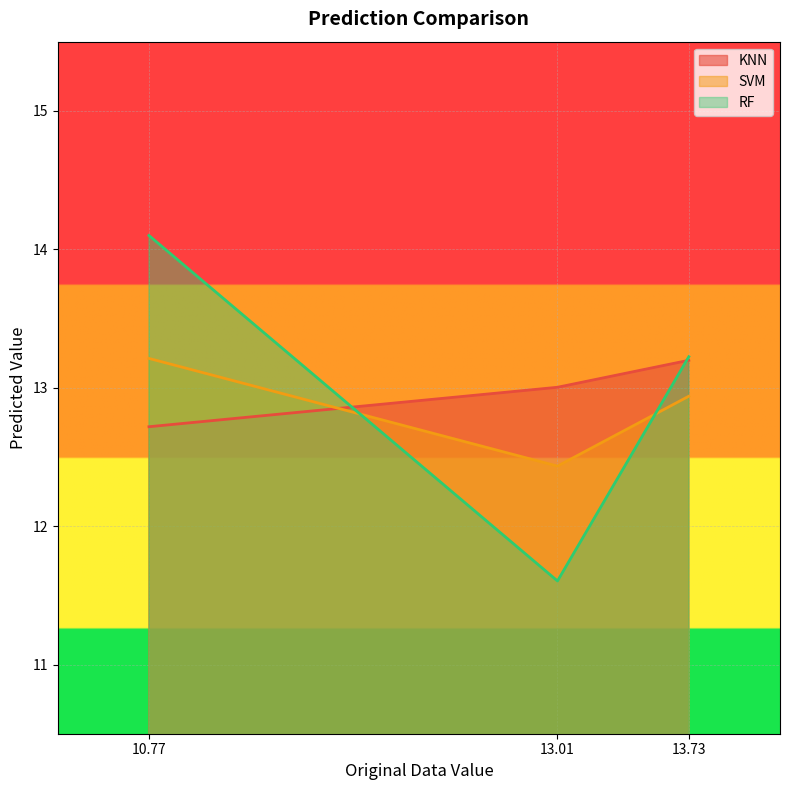

What is the difference between the SVM values at 10.77 and 13.73?

0.3